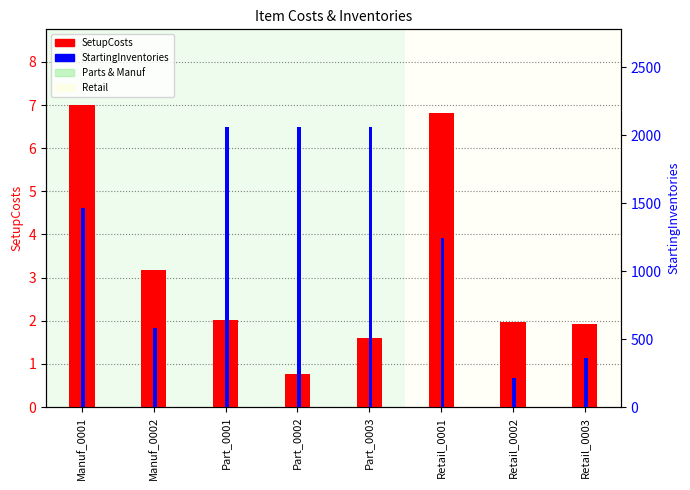

What is the difference between the second highest and minimum values in the StartingInventories series?

1844.0